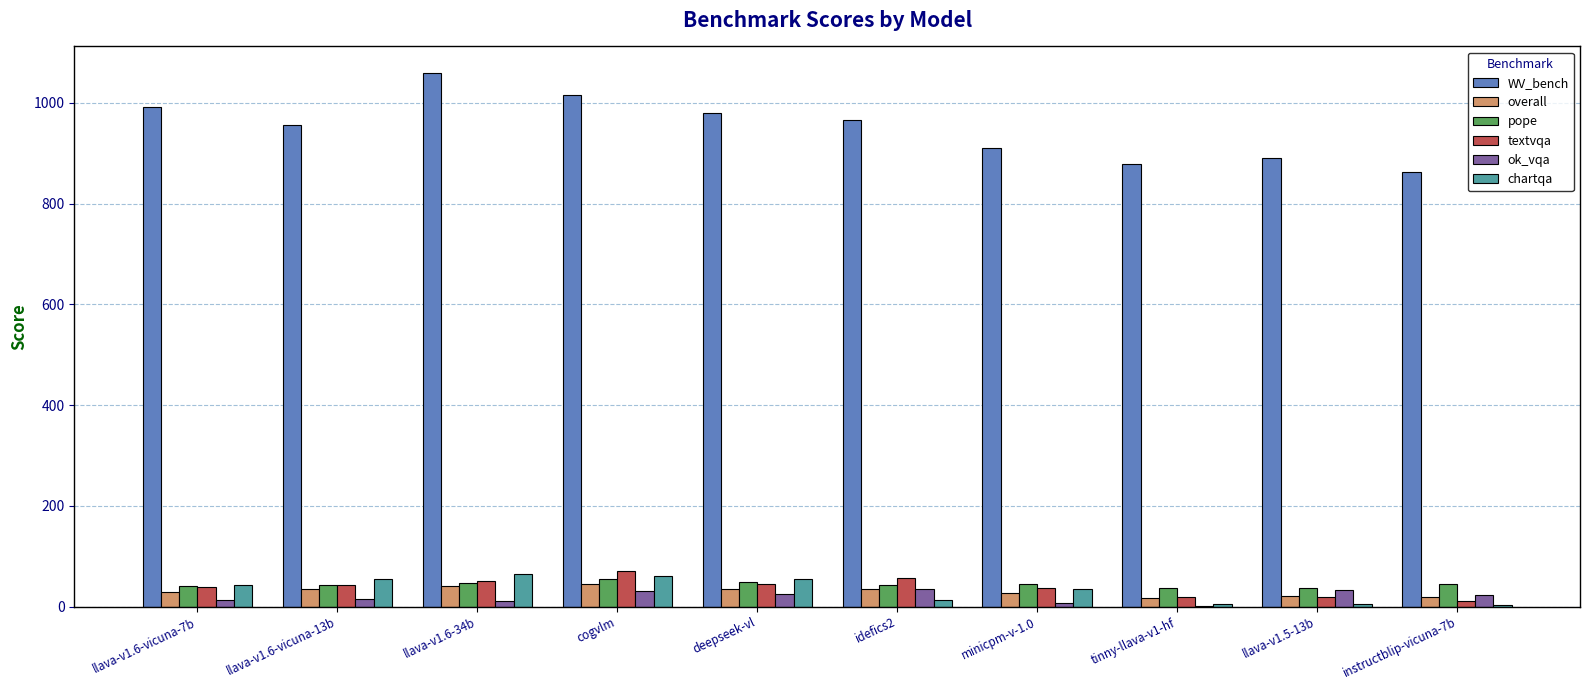

What is the sum of all WV_bench values?

9509.0